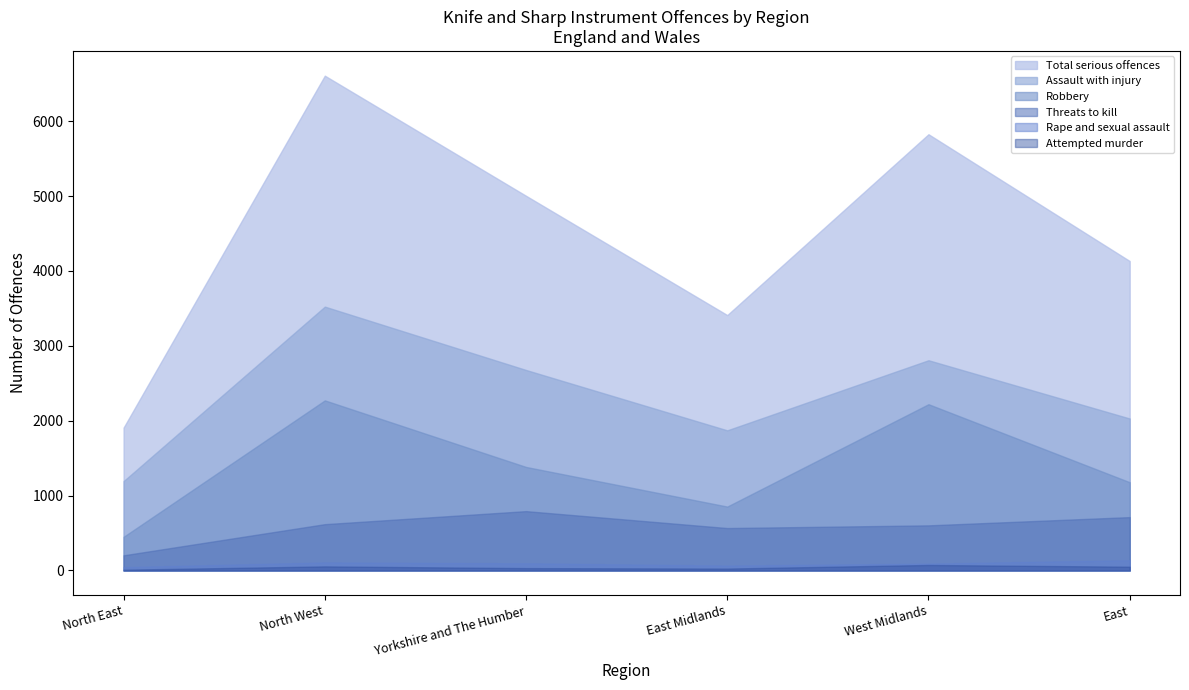

How many interior local valleys does the Total serious offences series have?

1